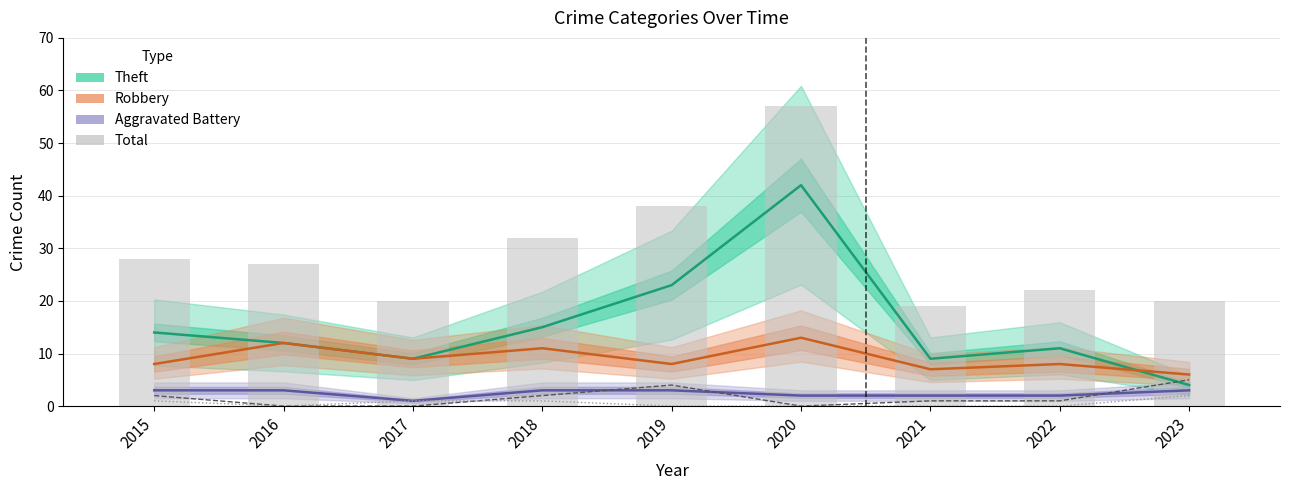

Which series has the largest range (max minus min)?

Theft